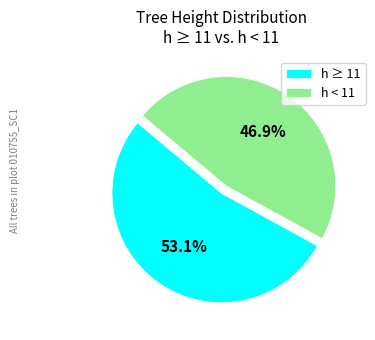

Is there a majority slice in this chart?

Yes